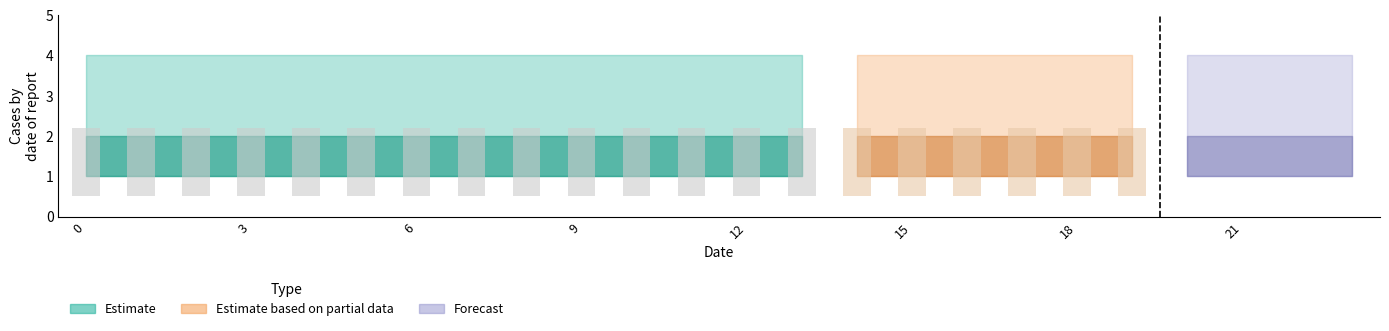

List the labels in order of 3 value, largest first.

0, 1, 2, 3, 4, 5, 6, 7, 8, 9, 10, 11, 12, 13, 14, 15, 16, 17, 18, 19, 20, 21, 22, 23